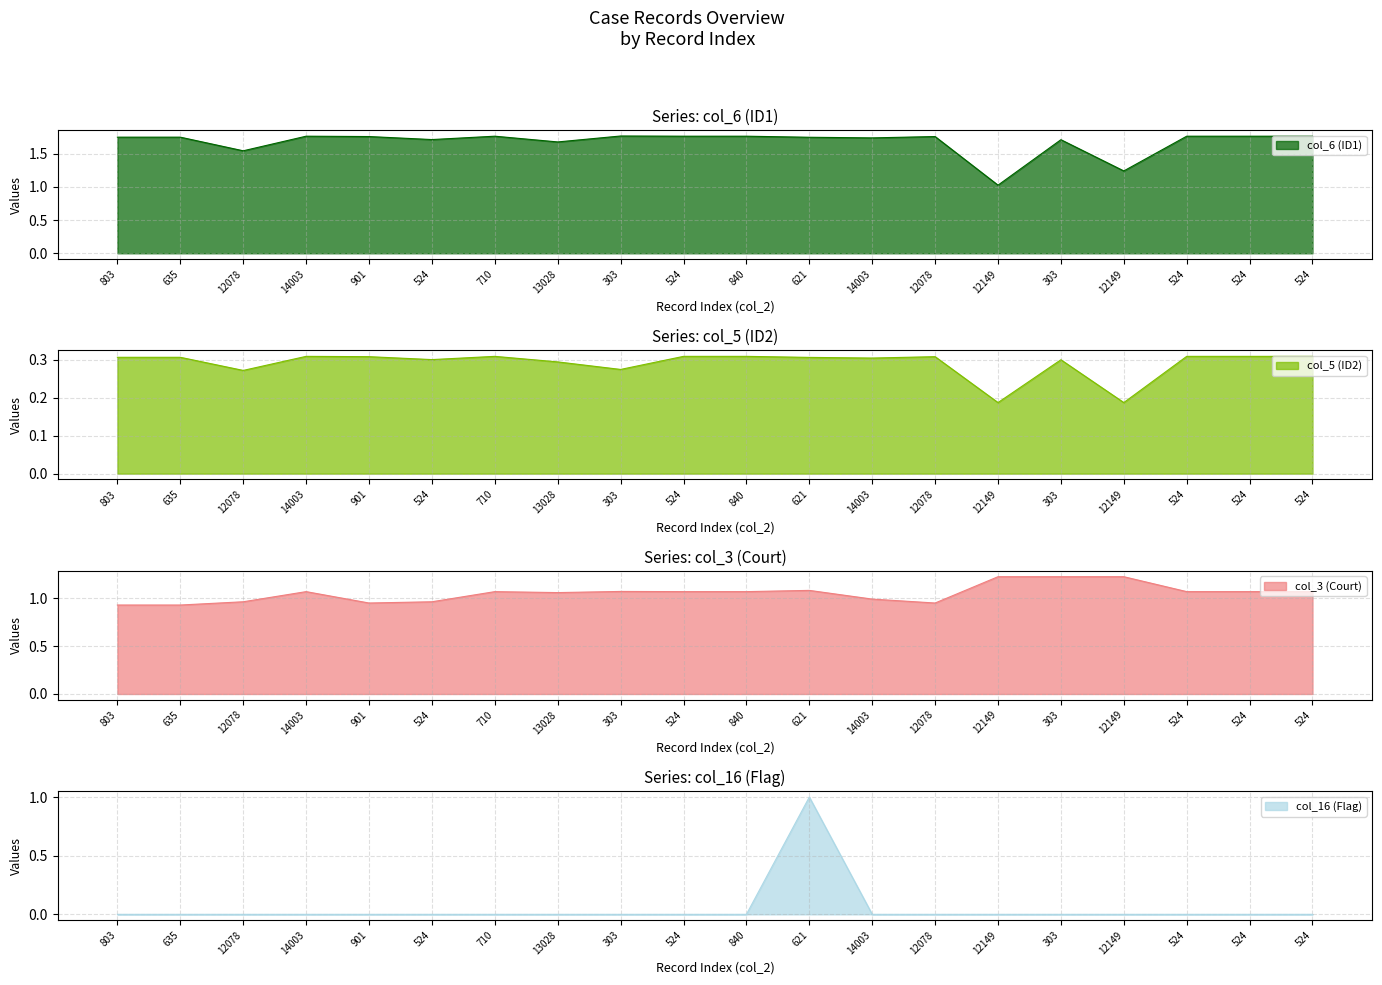

How many lines are shown in the chart?

4